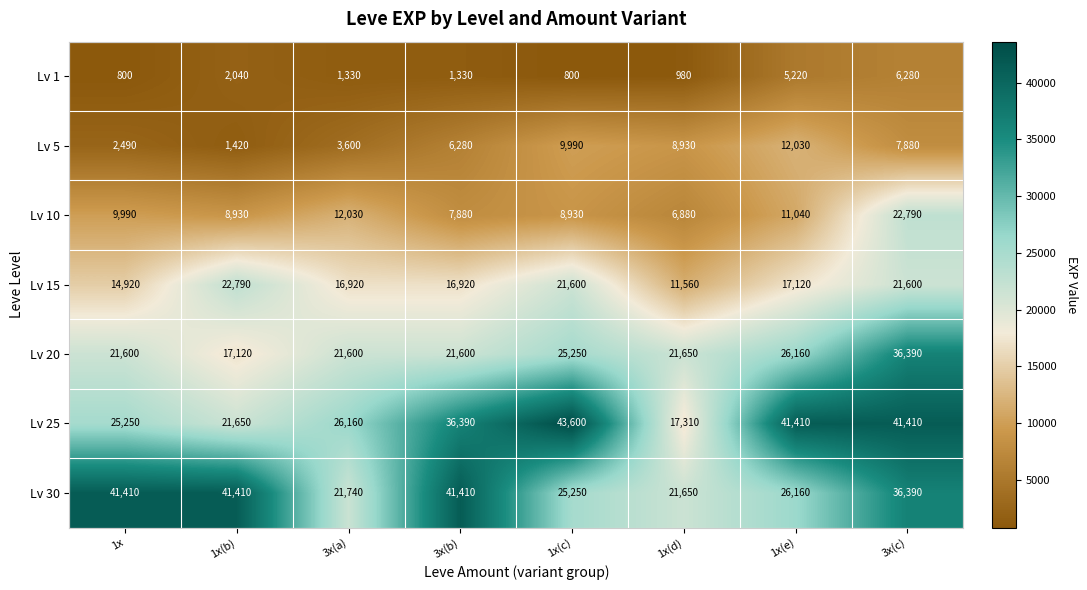

What is the greatest value displayed?

43600